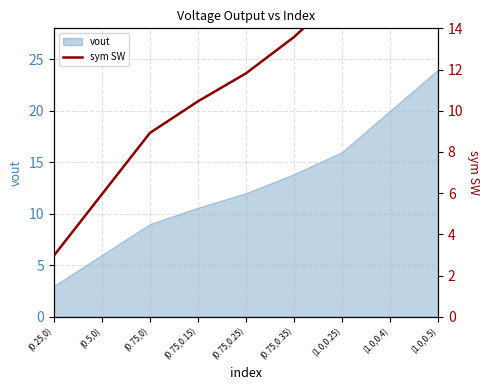

Between (0.75,0.15) and (0.75,0), which is larger?

(0.75,0.15)